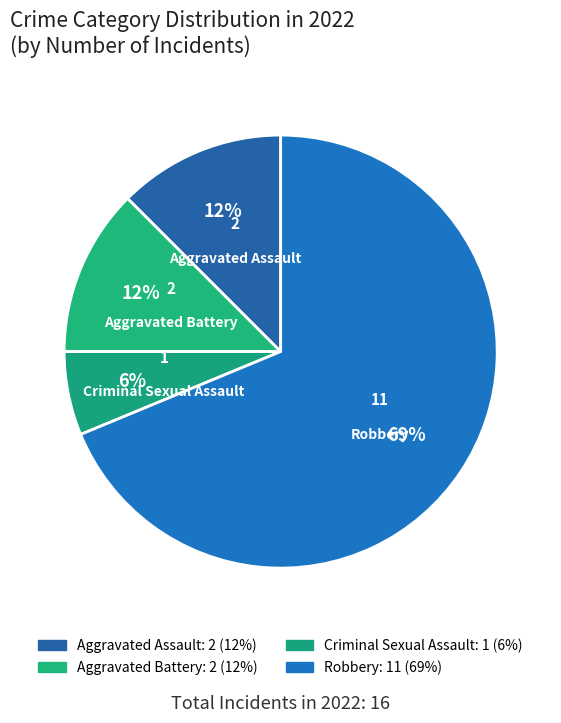

To the nearest percent, what is the average slice percentage?

25%